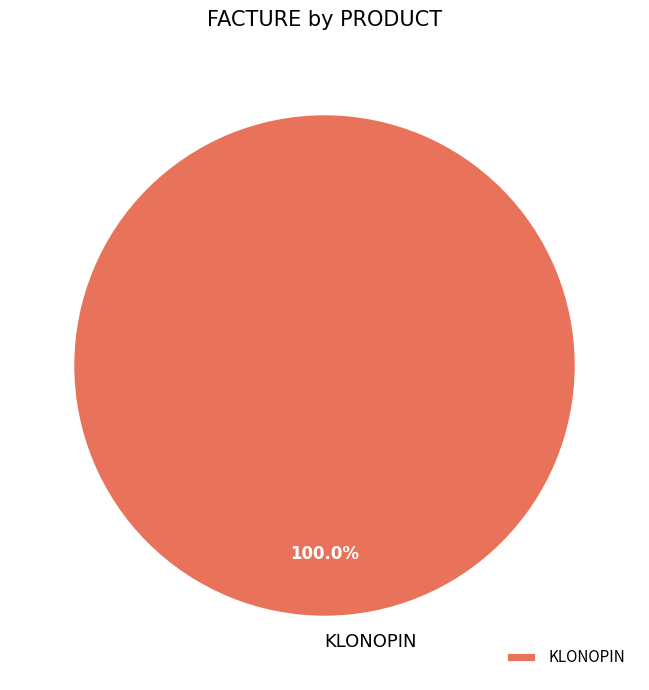

Does KLONOPIN account for over 50% of the chart?

Yes